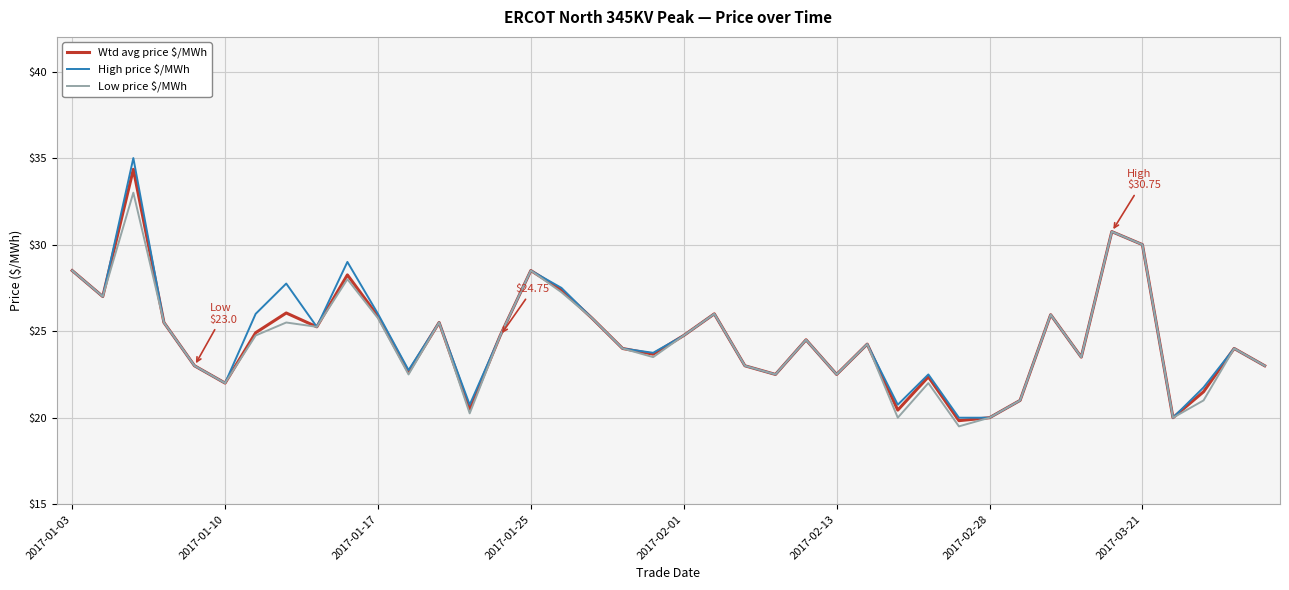

Which series has the largest range (max minus min)?

High price $/MWh